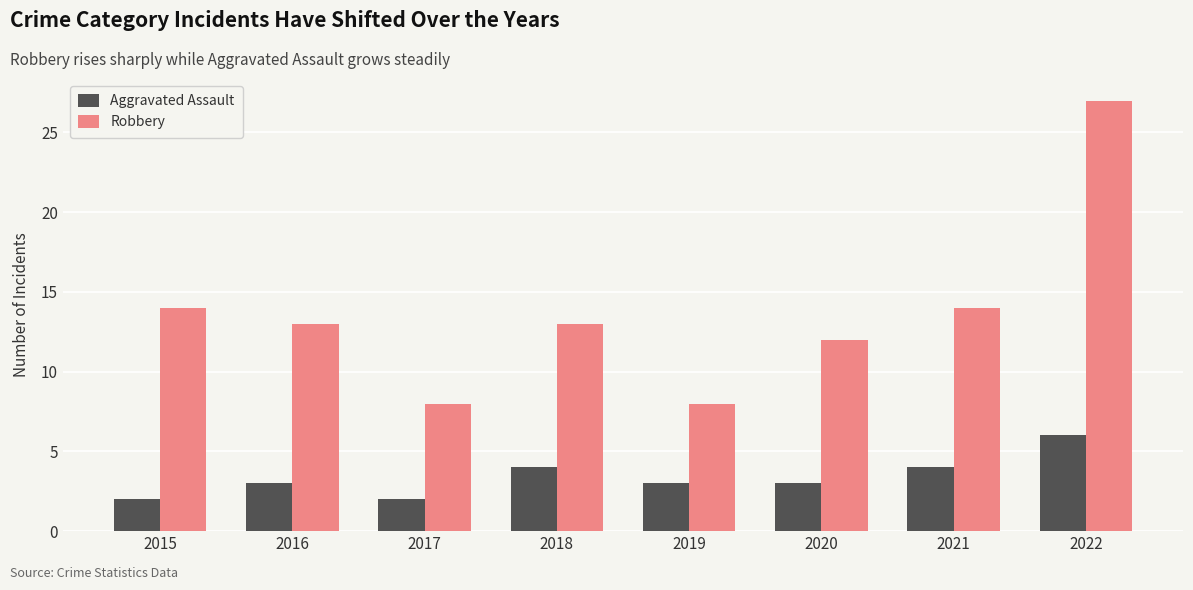

What is the value of the Aggravated Assault bar at the 3rd from the left?

2